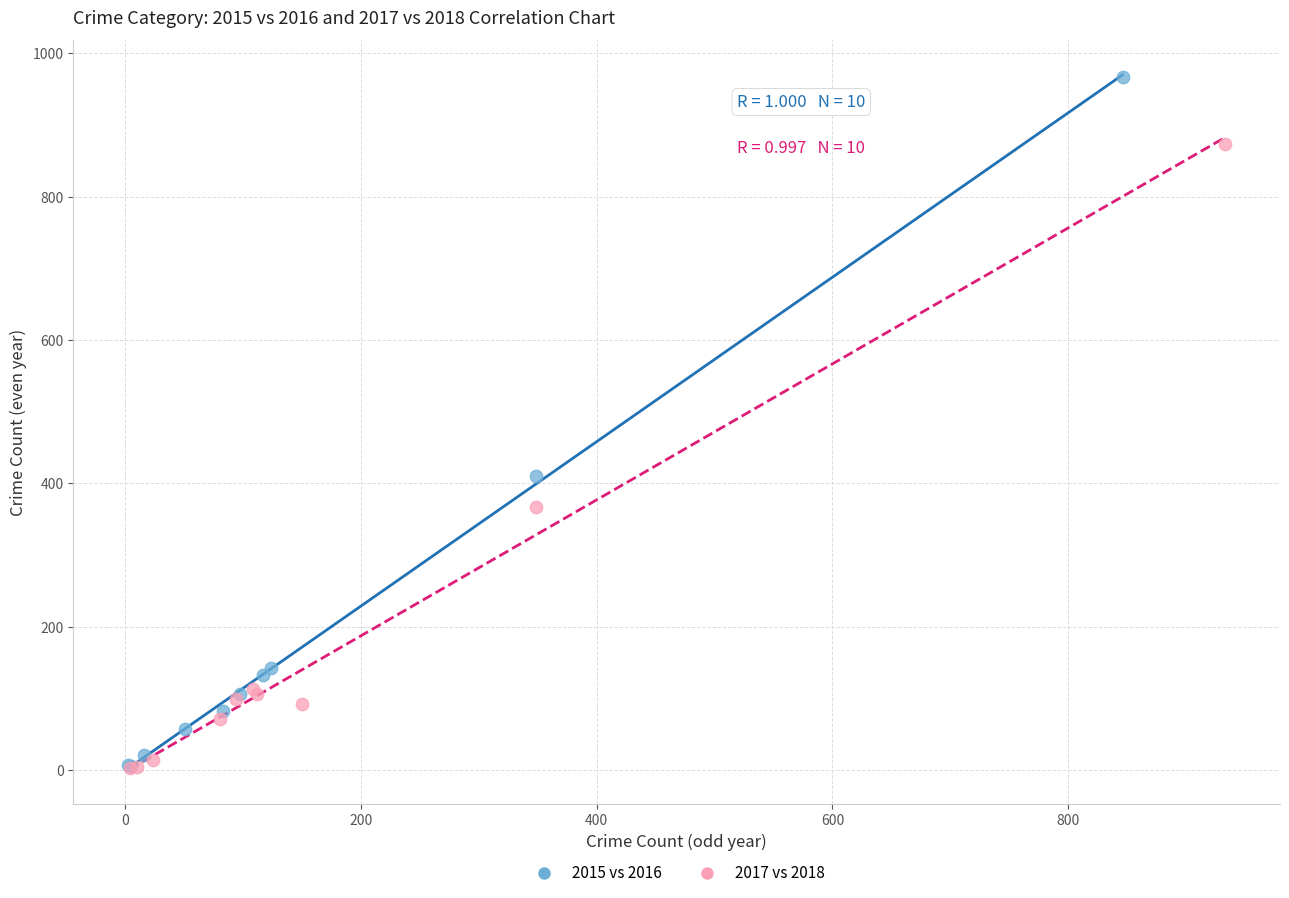

Which series has the widest spread of Y values?

2015 vs 2016